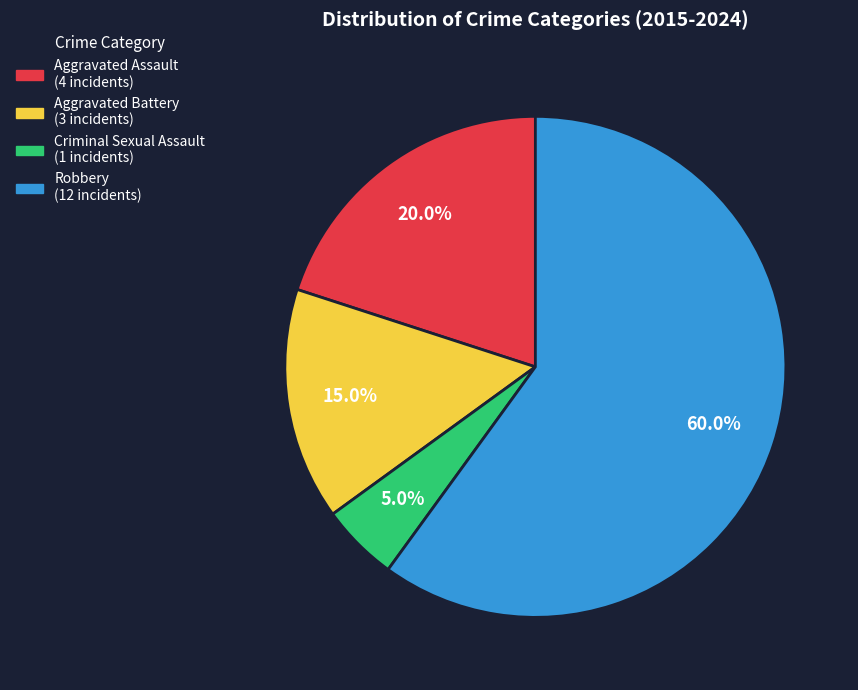

Is it true that Robbery is 49% of the pie?

False